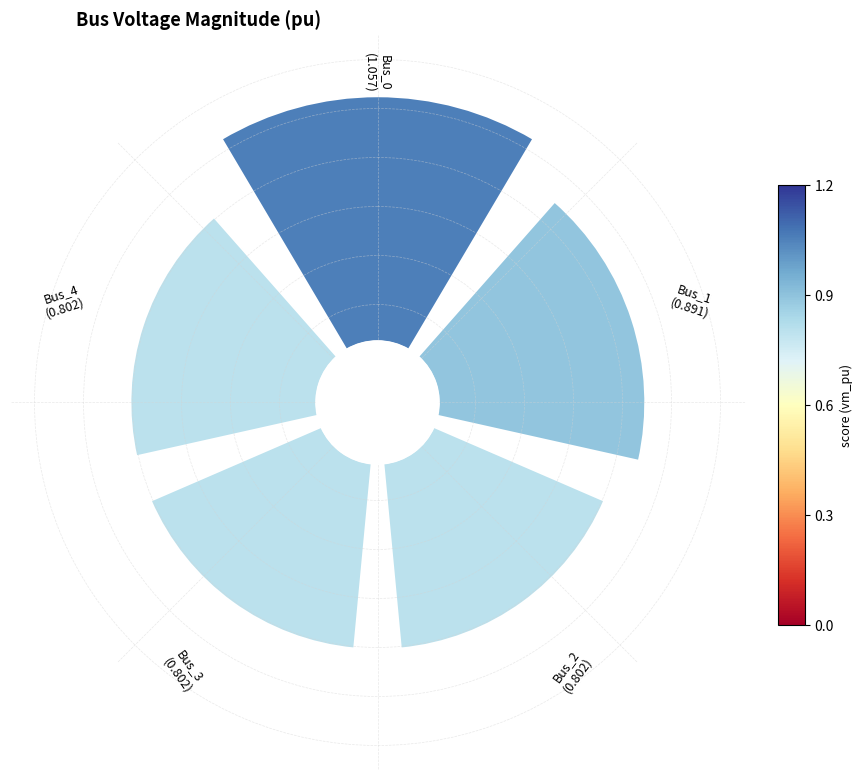

Does 0 account for over 50% of the chart?

No